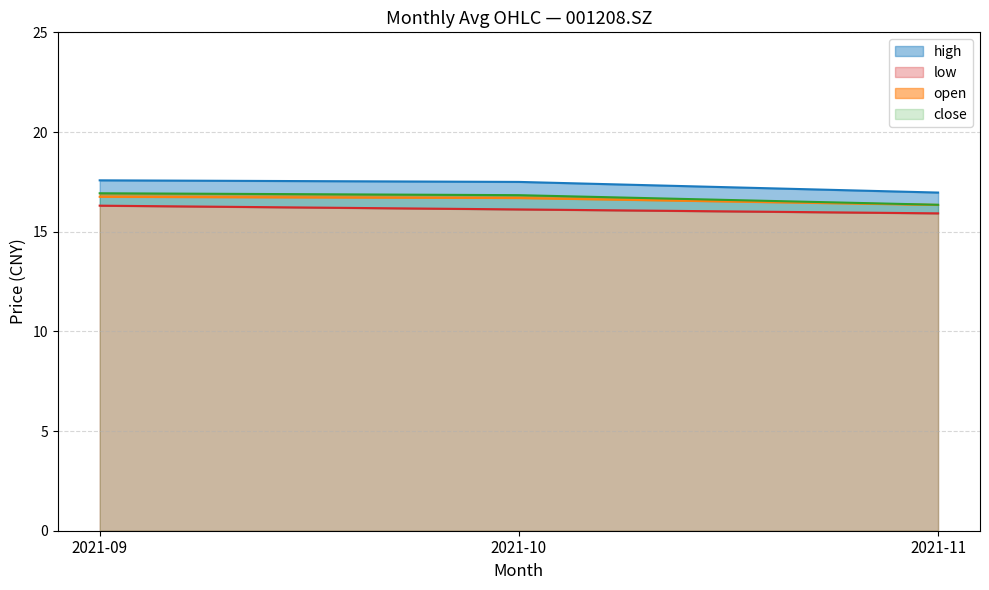

What is the sum of all close values?

52.0